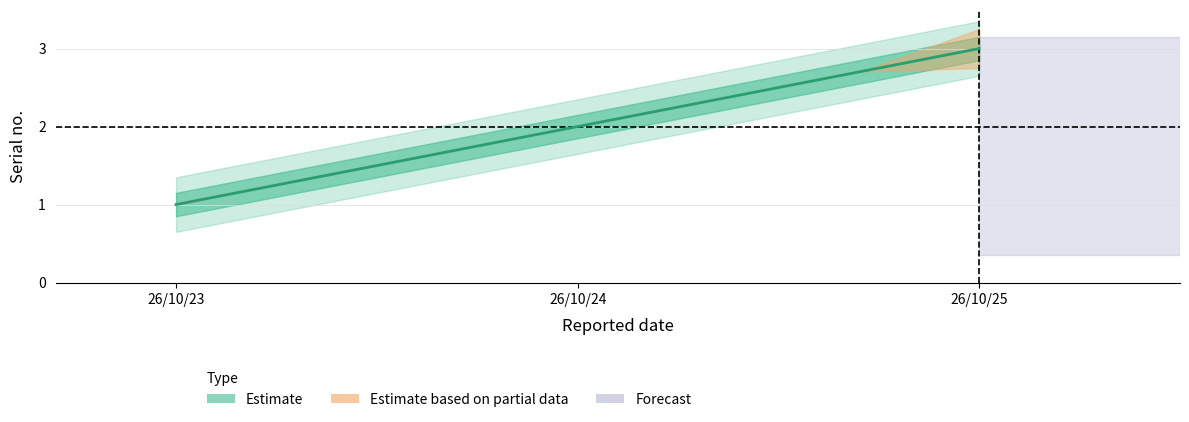

What is the ratio of the value at 26/10/25 to the value at 26/10/23?

3.0